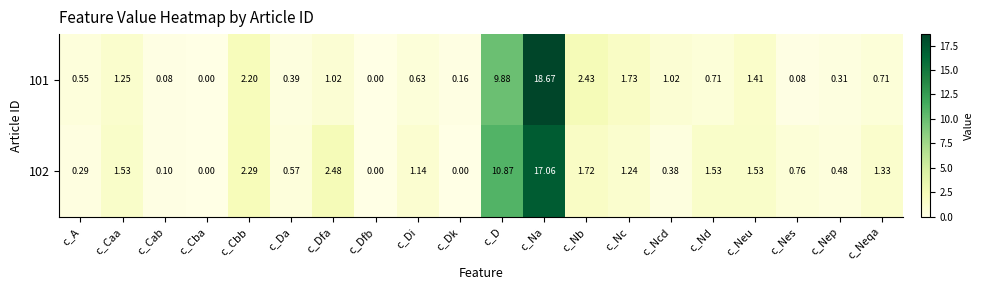

List the series in order of their overall mean, lowest first.

101, 102